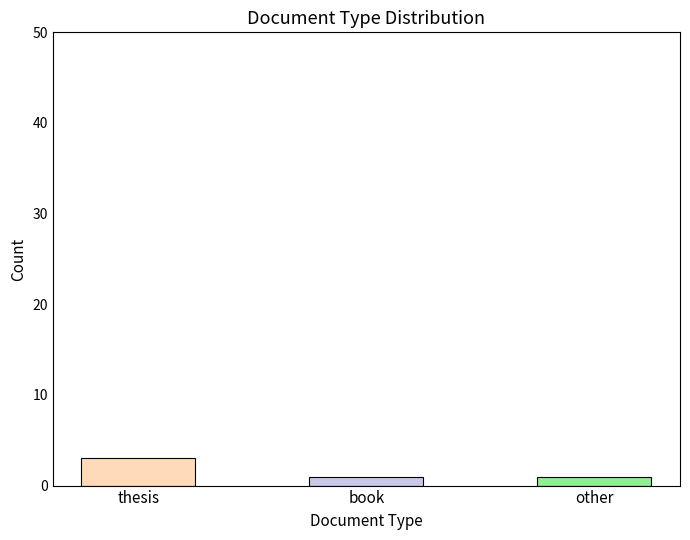

Reading left to right, what are all the values shown in this chart?

3	1	1